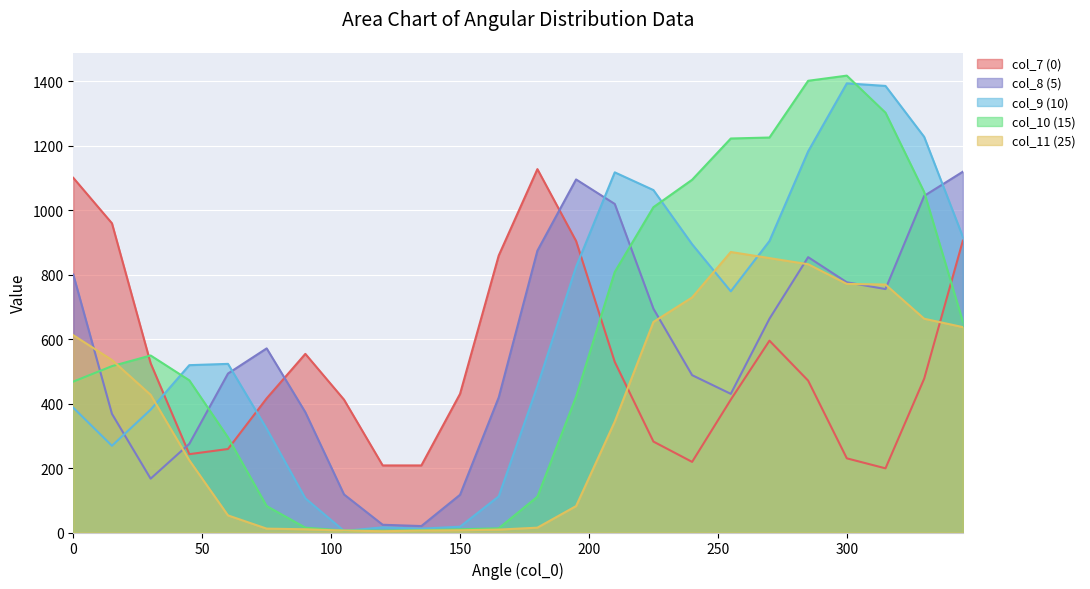

At how many categories does at least one series exceed 106?

24